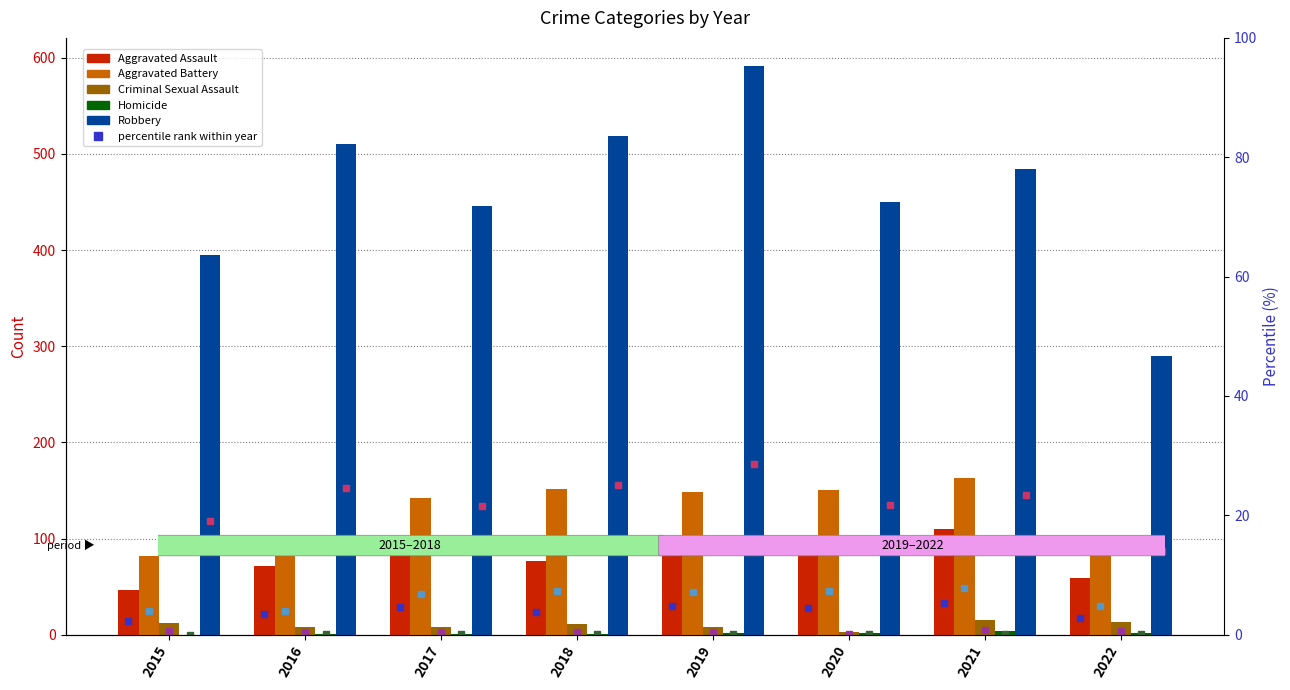

Are the bars grouped side by side (vs. stacked)?

Yes